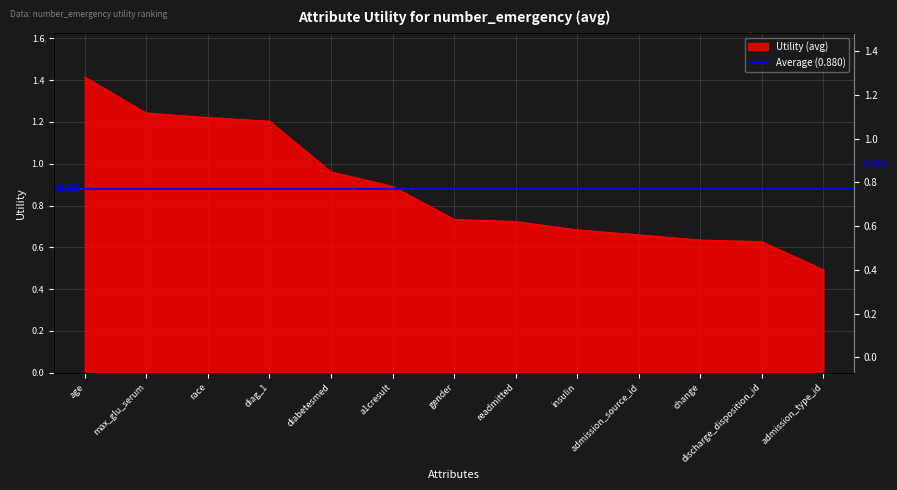

What is the difference between the maximum and second lowest values?

0.8